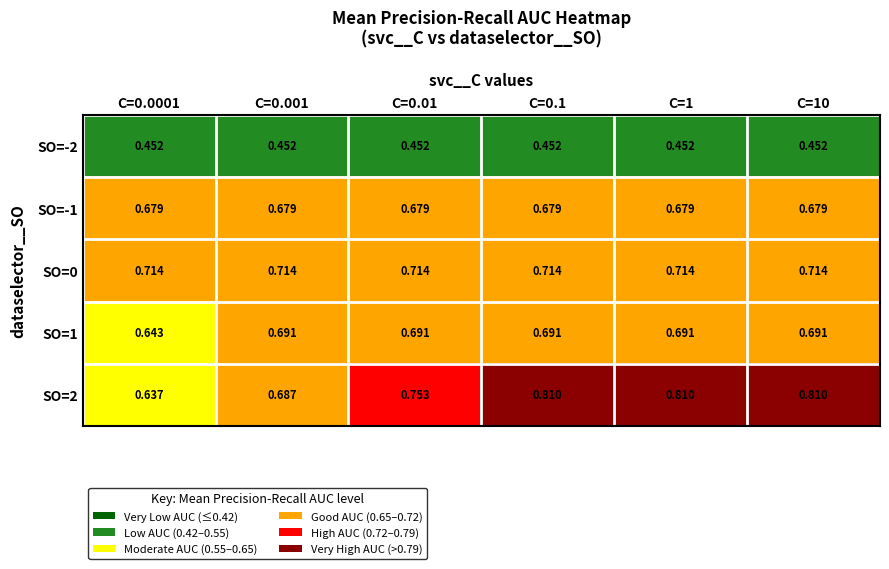

Is the value of SO=0 at C=10 greater than the value of SO=1 at C=1?

Yes